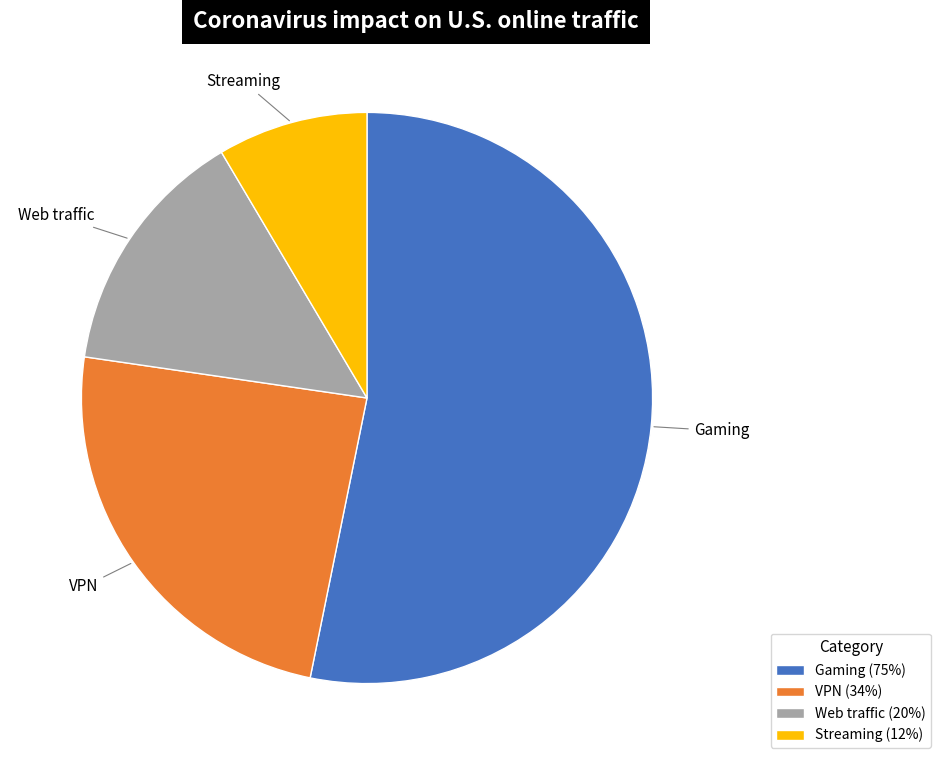

Combined, do Web traffic (20%) and Streaming (12%) account for over 50%?

No